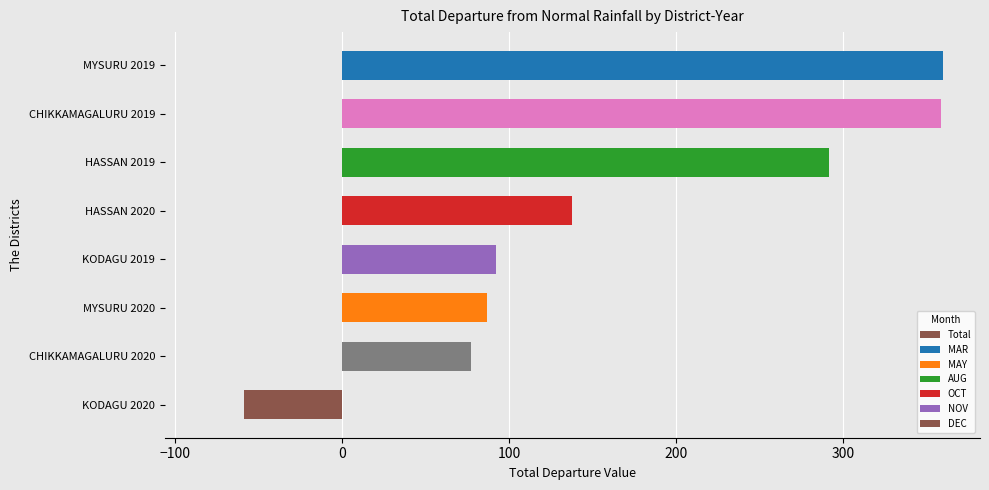

Are the bars grouped side by side (vs. stacked)?

No